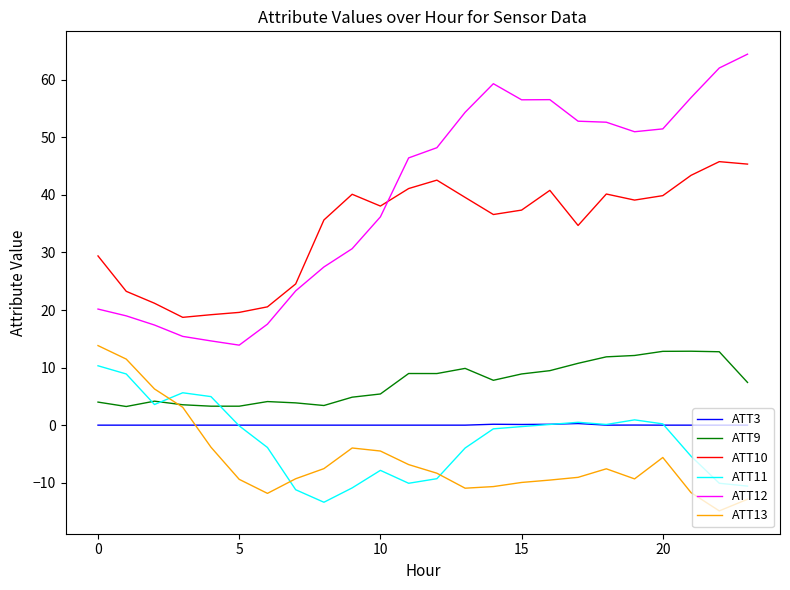

What is the greatest value displayed?

64.4